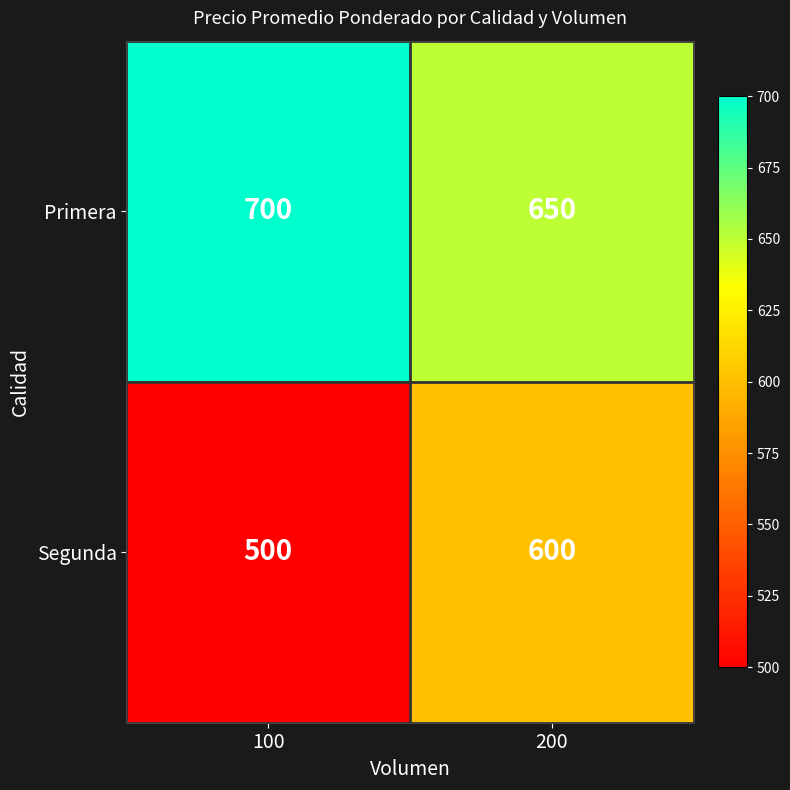

What is the difference between the Primera values at 100 and 200?

50